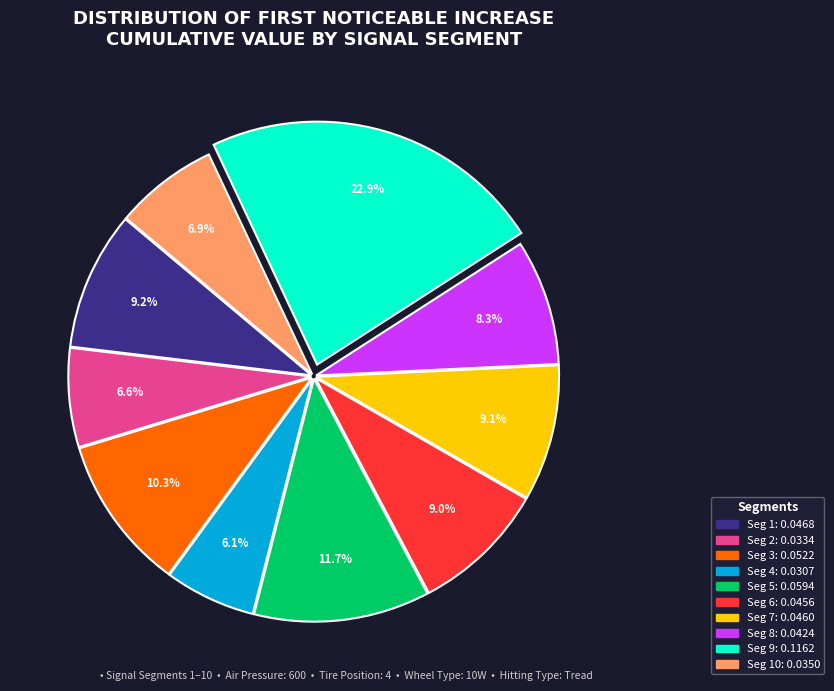

Does any single category account for the majority?

No